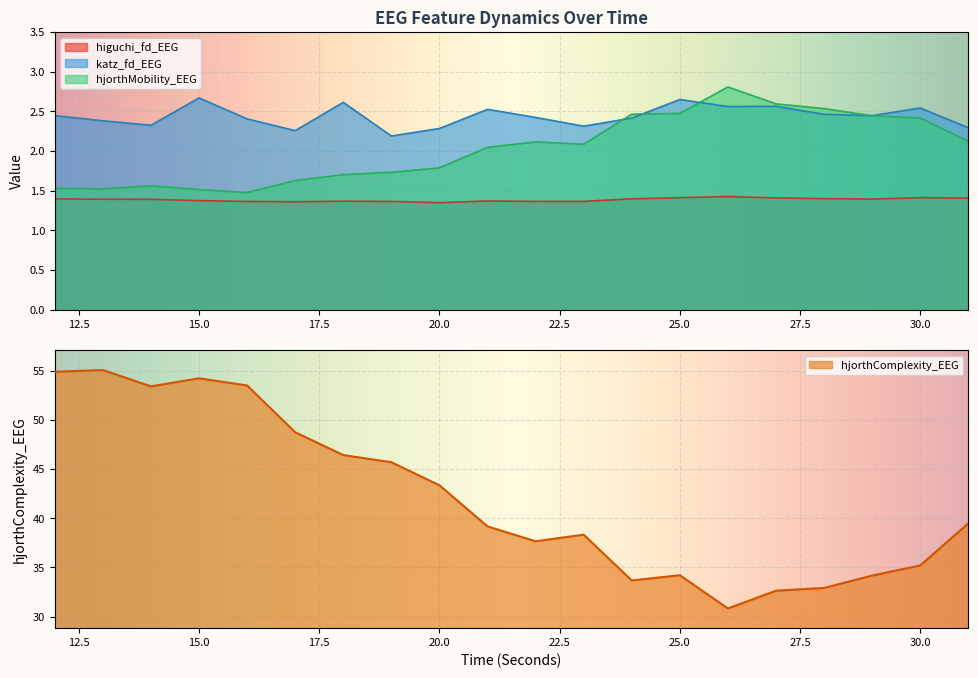

What is the total value across all series at 31?

45.3